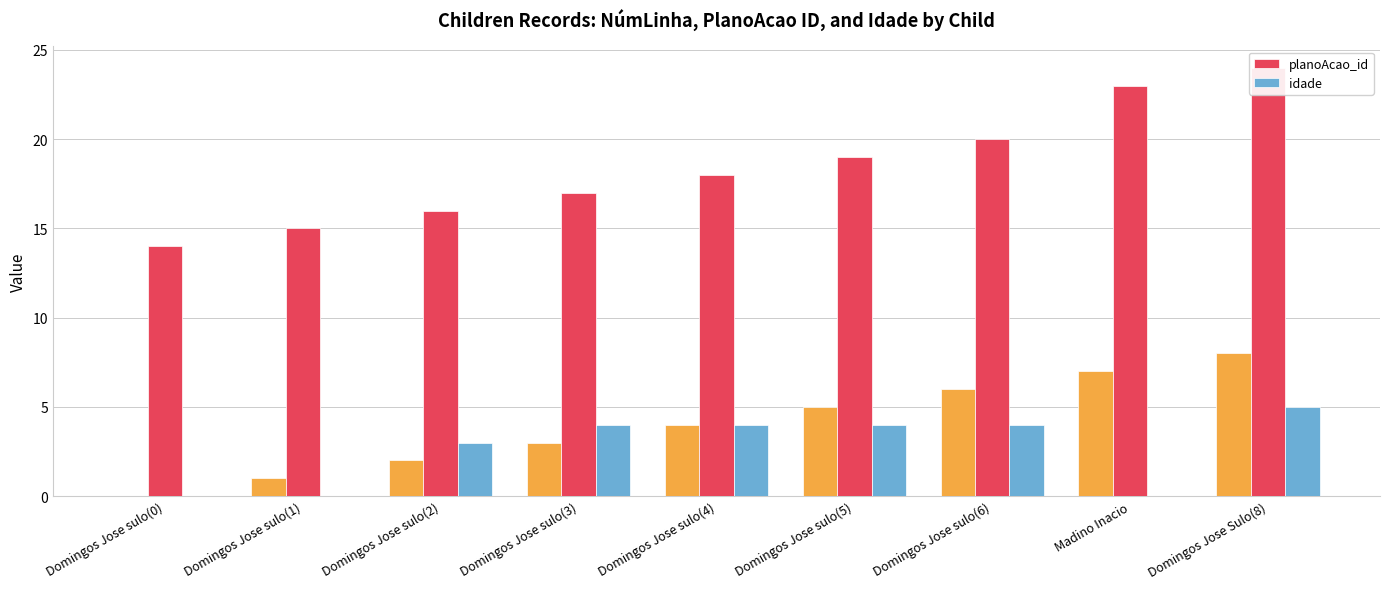

What is the maximum value for idade?

5